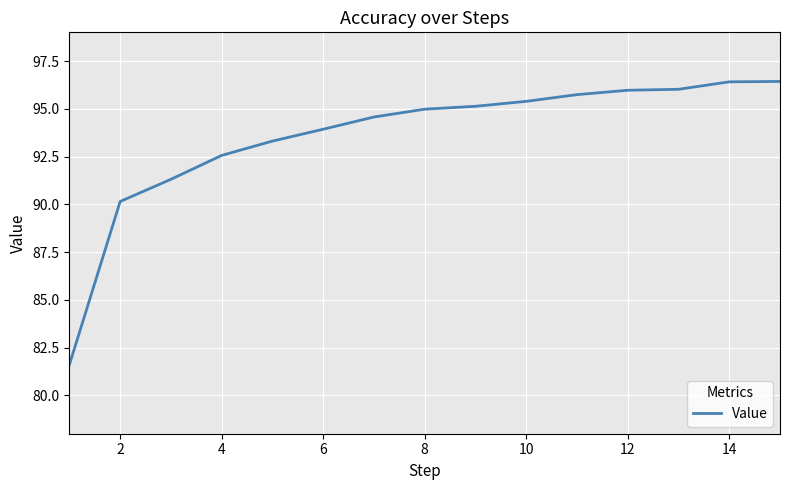

How many distinct data groups are displayed?

1